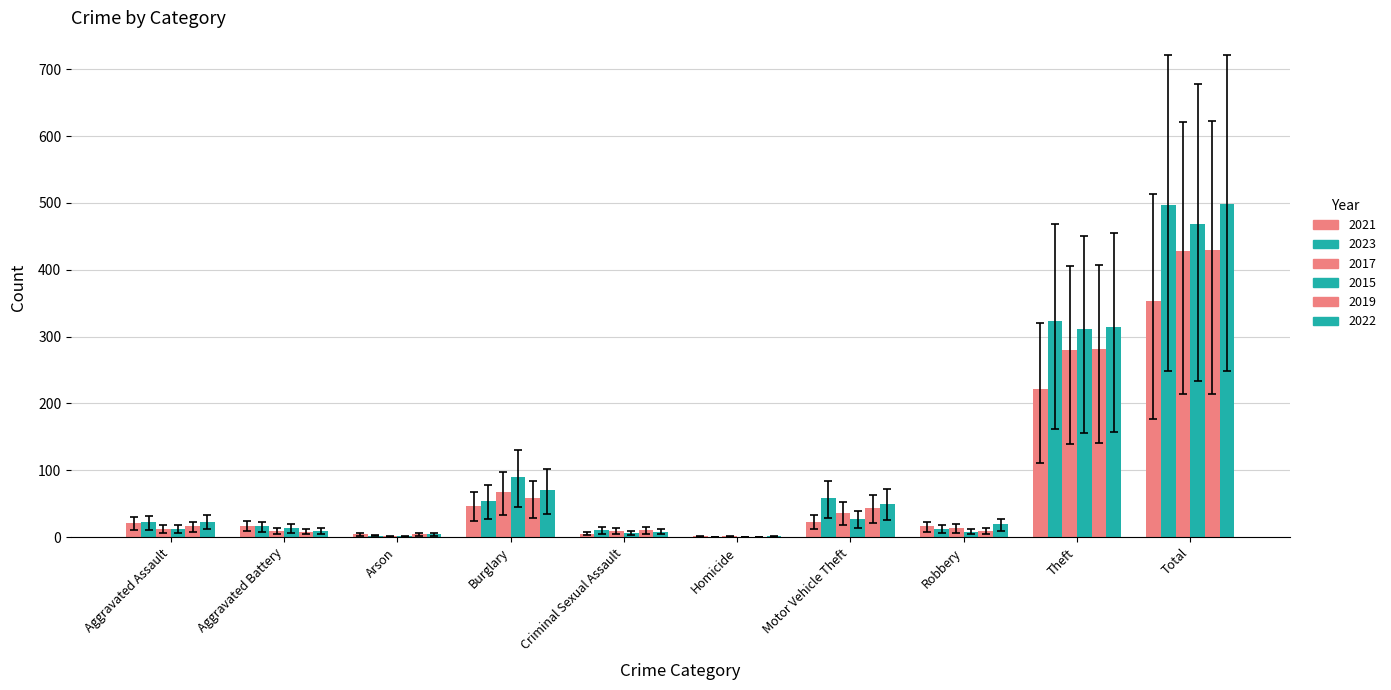

What is the spread (max minus min) of values at Total?

144